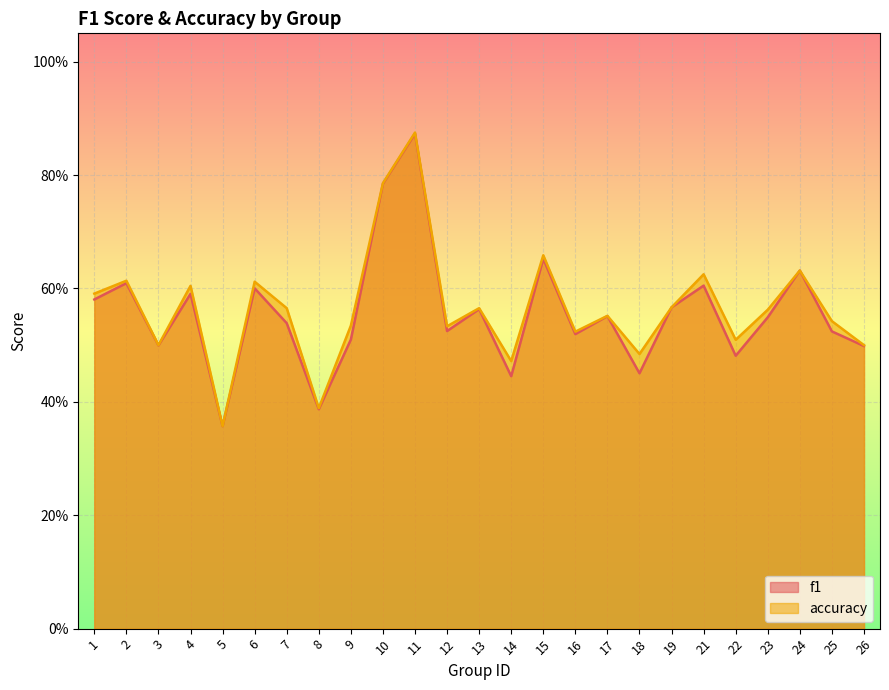

What is the total value across all series at 3?

1.0